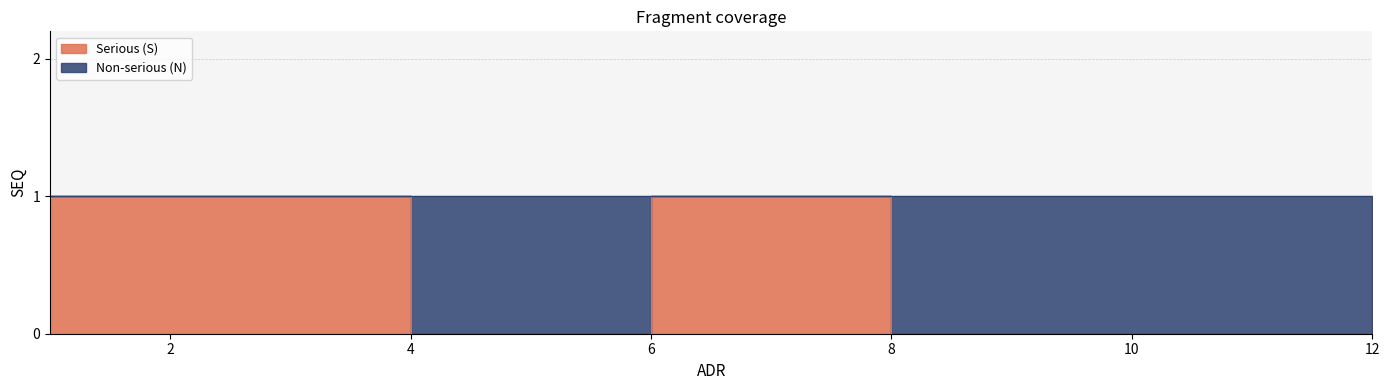

At which category does the chart reach its minimum across all series?

4